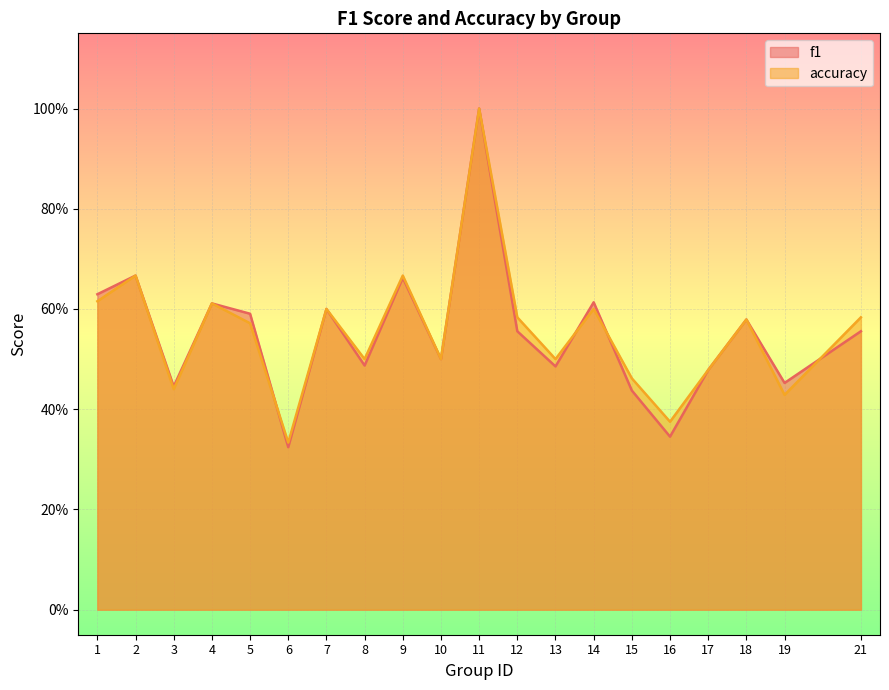

What is the value of the accuracy point at the 11th from the left?

1.0